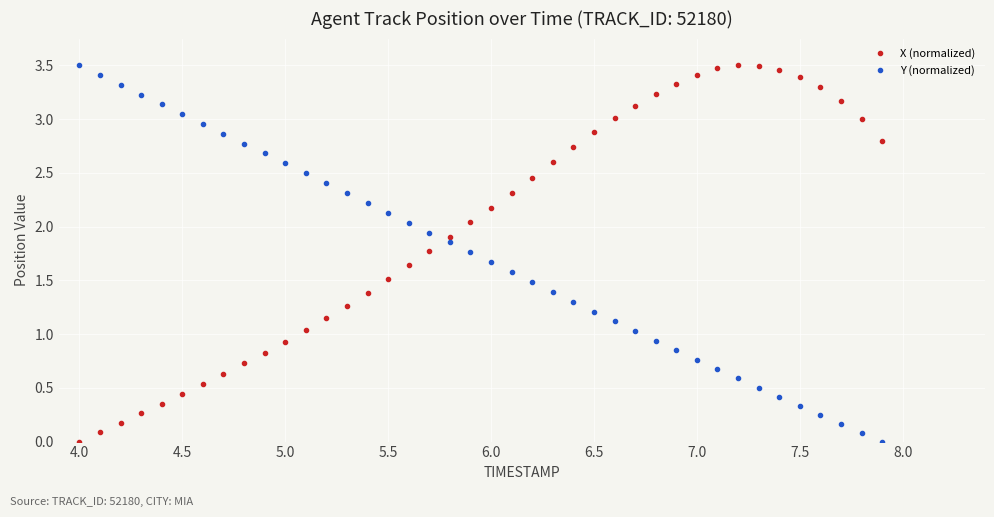

What is the difference between the maximum and second lowest values in the X (normalized) series?

3.4